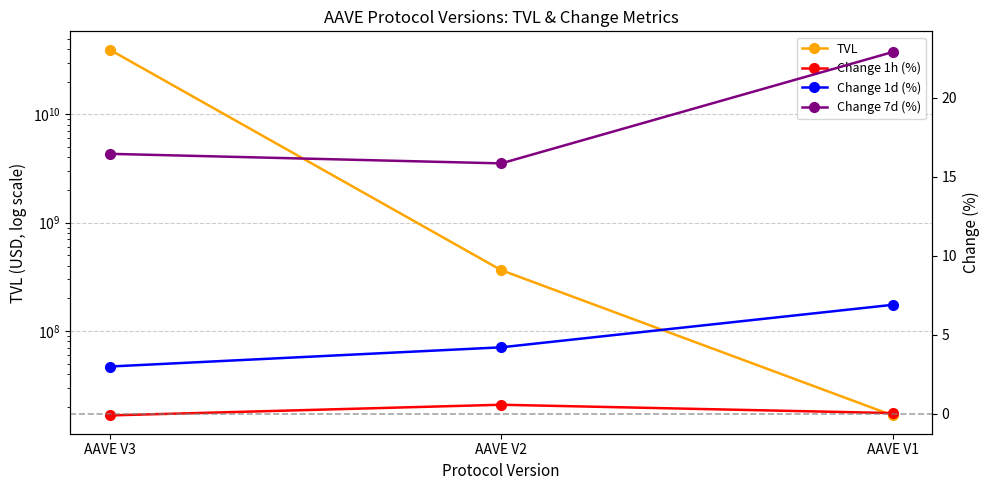

Is the value of Change 1d (%) at AAVE V1 greater than the value of Change 7d (%) at AAVE V3?

No